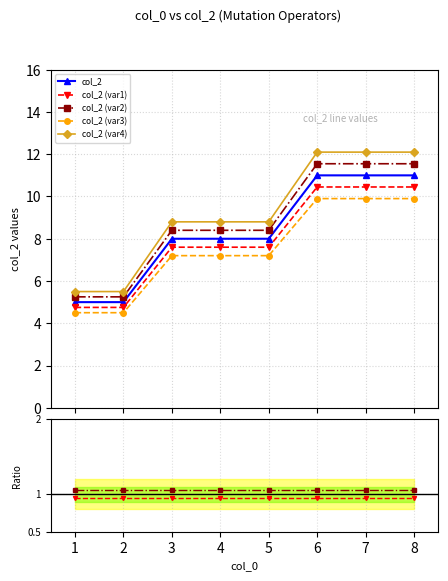

What is the value of the col_2 (var1) point at the 4th from the left?

7.6